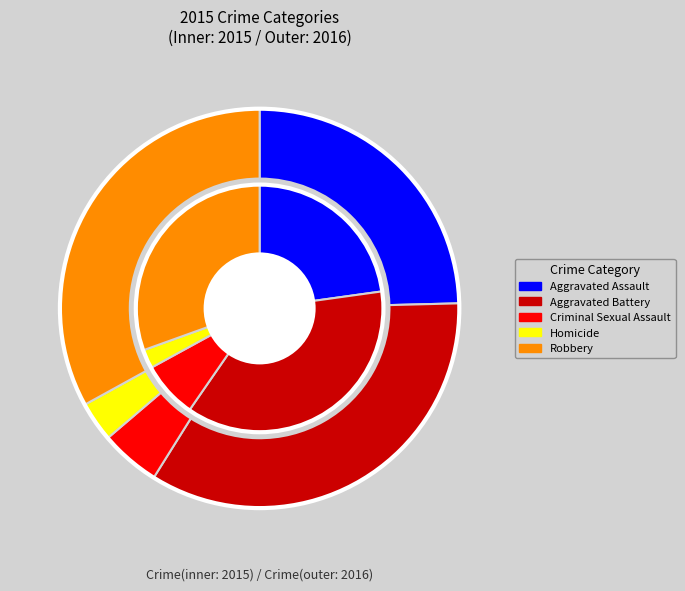

What percentage is the Criminal Sexual Assault slice, to the nearest percent?

5%